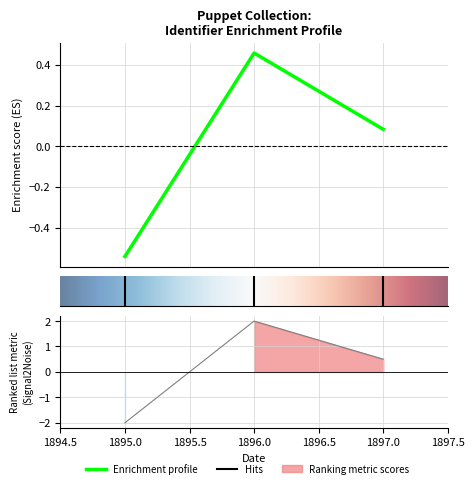

Is it true that the value at 1895 is -0.9?

False